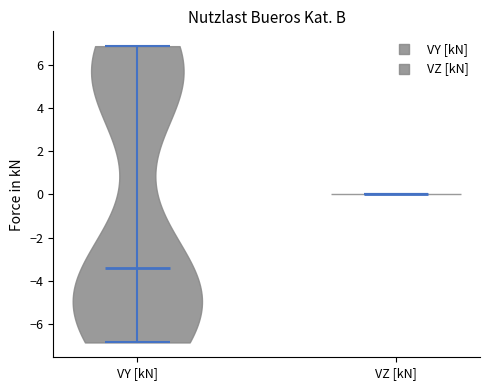

Reading left to right, read every violin against the y-axis: where its median line is, and the lowest and highest points it reaches. The values are not printed on the chart, so give them approximately, as read against the axis.

VY [kN]: median line -3.4, lowest point -6.8, highest point 6.8
VZ [kN]: median line 0.0, lowest point 0.0, highest point 0.0